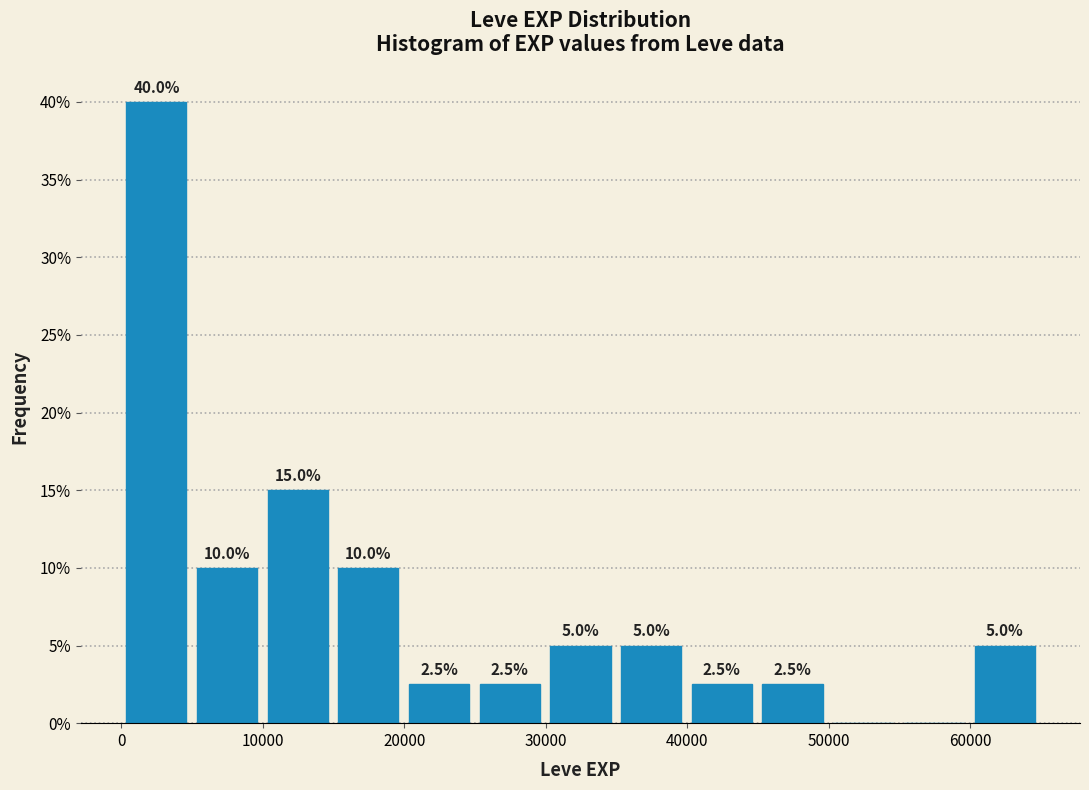

Which range on the x-axis has the tallest bar?

0 to 5000